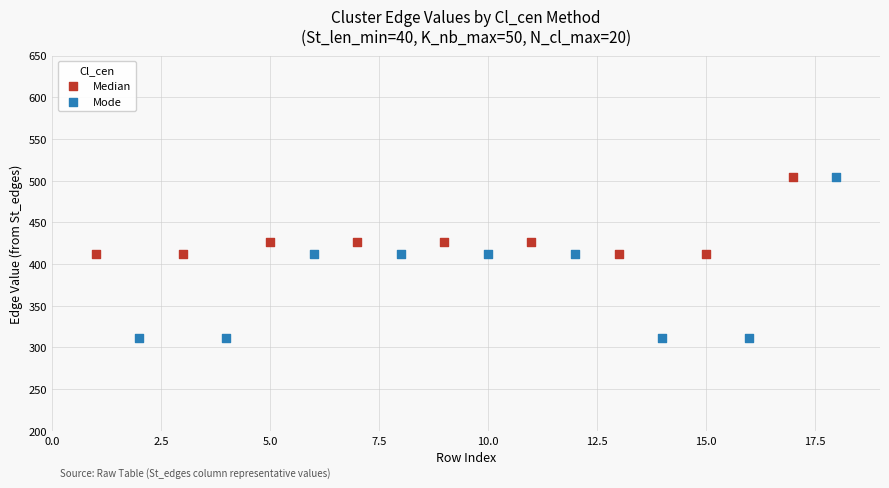

Which series has the largest Y range (max minus min)?

Mode